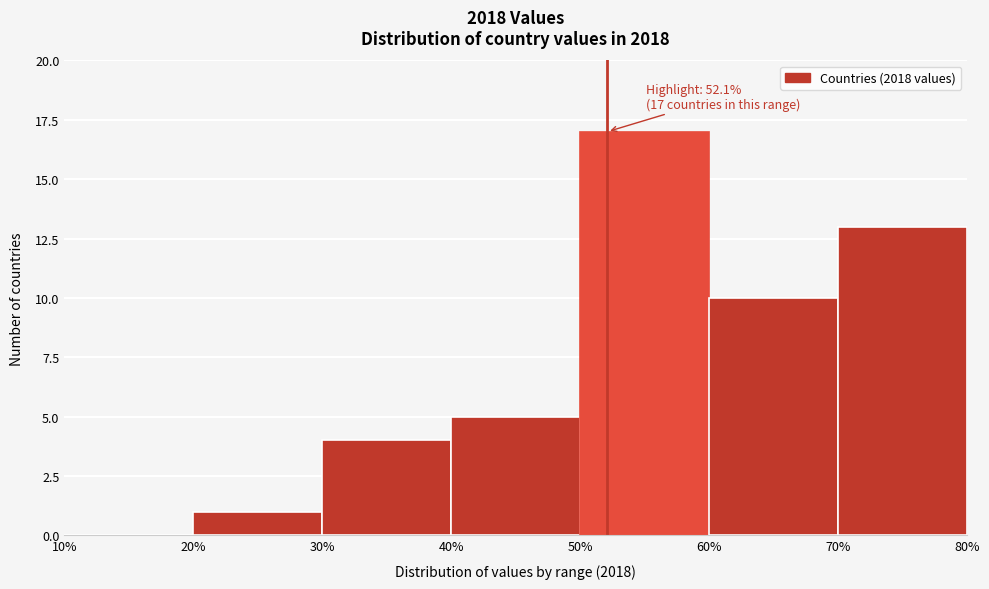

Over which range of the x-axis is the bar tallest?

50% to 60%